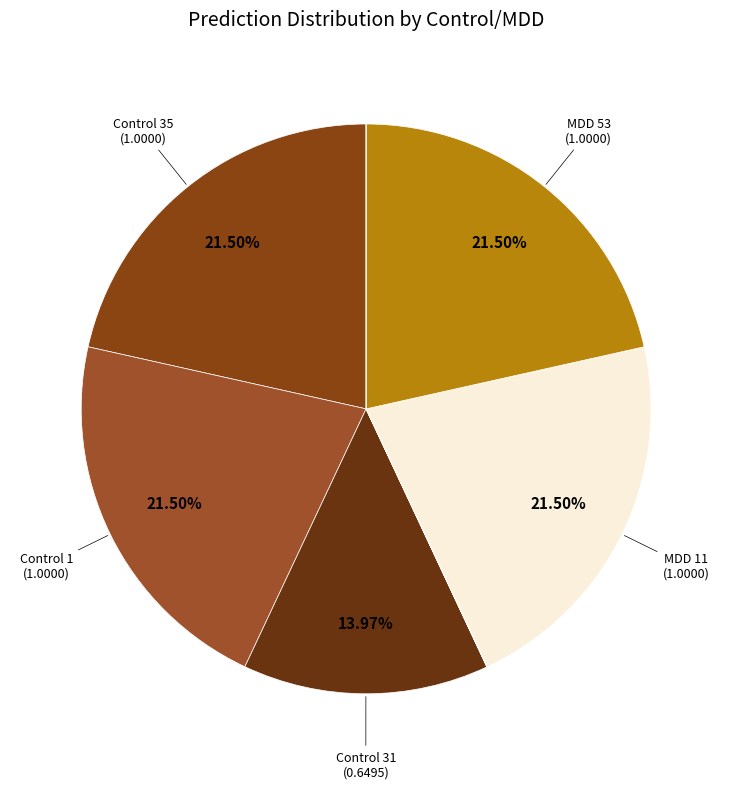

To the nearest percent, what is the difference between the largest and smallest slice percentages?

22%